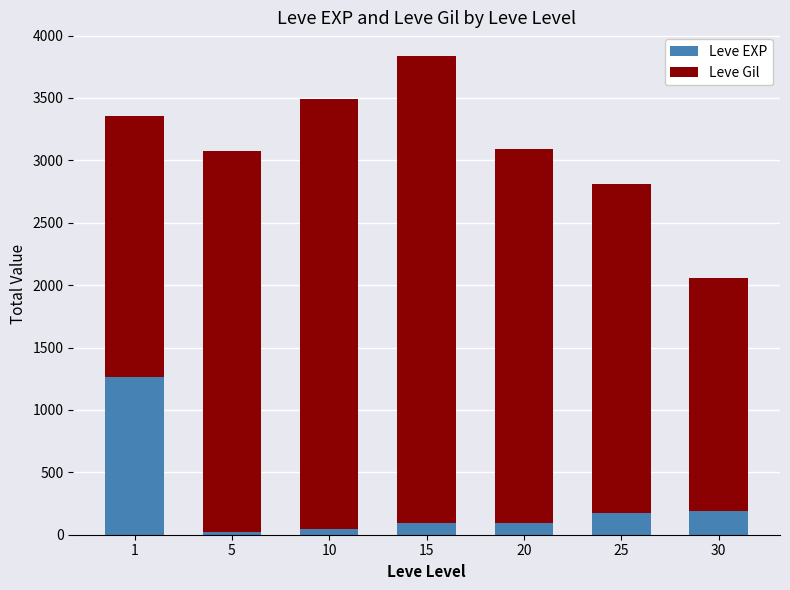

How many data points in Leve EXP are less than 94?

3